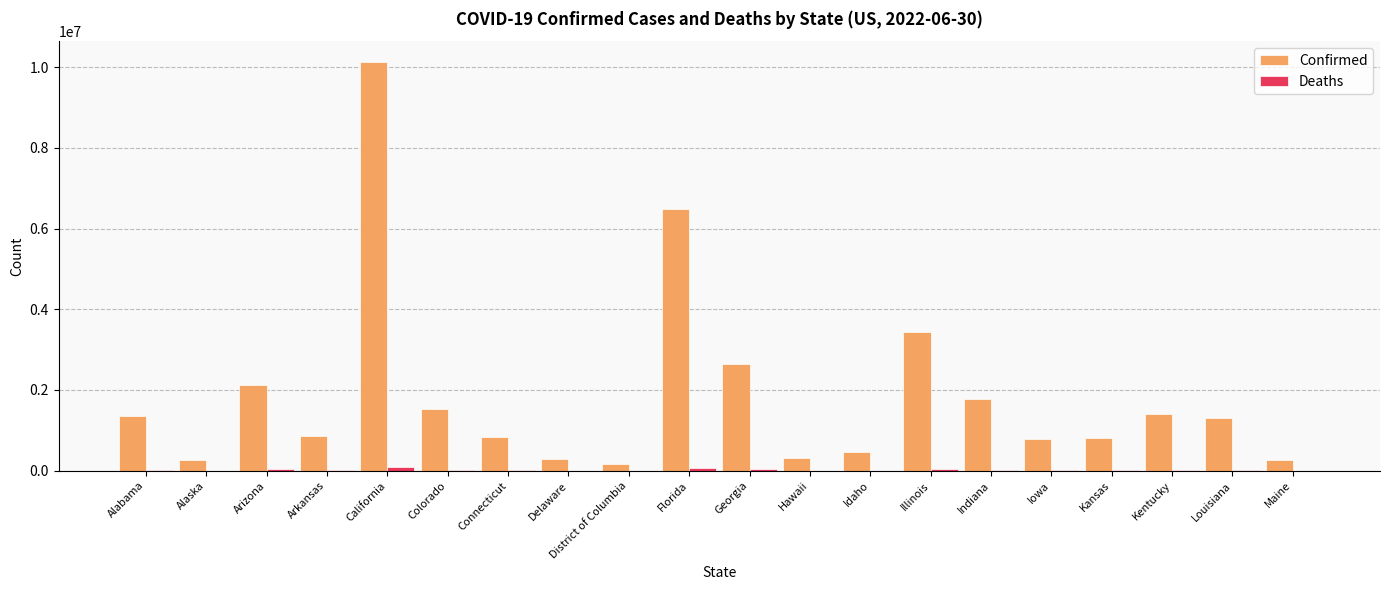

The value of Confirmed at Indiana is 1772183. True or false?

True